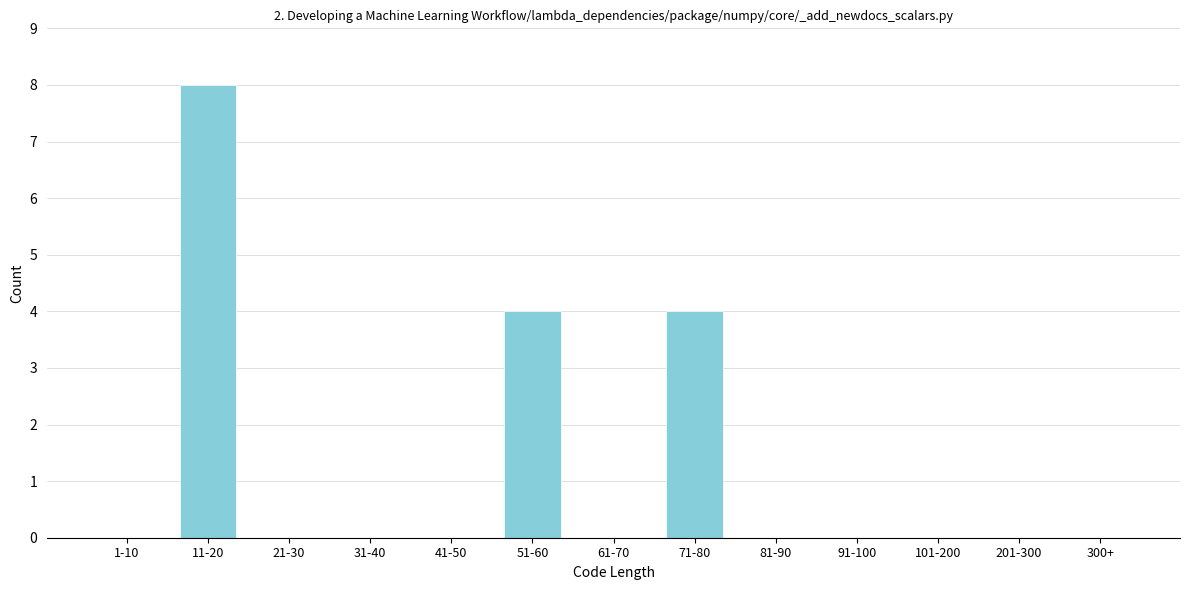

Reading left to right, extract all data points from this chart.

1-10=0	11-20=8	21-30=0	31-40=0	41-50=0	51-60=4	61-70=0	71-80=4	81-90=0	91-100=0	101-200=0	201-300=0	300+=0